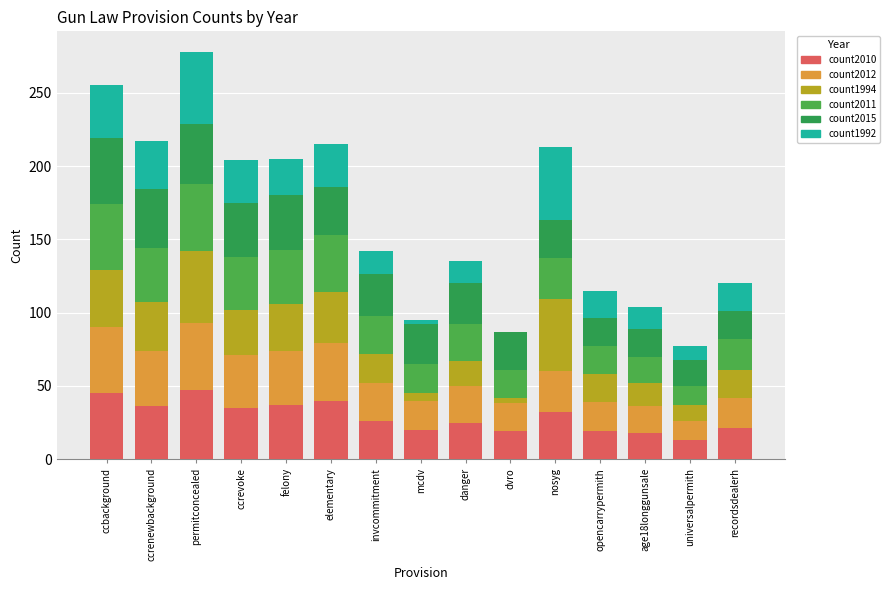

The value of count1992 at opencarrypermith is 9. True or false?

False